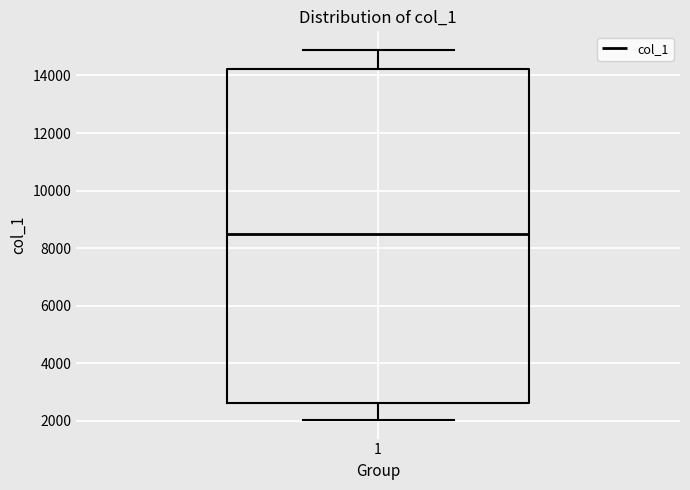

Read this box plot against the y-axis: the position of the median line, the range covered by the box, and the ends of both whiskers. The values are not printed on the chart, so give them approximately, as read against the axis.

median 8600, box 2600 to 14200, whiskers 2000 to 14800